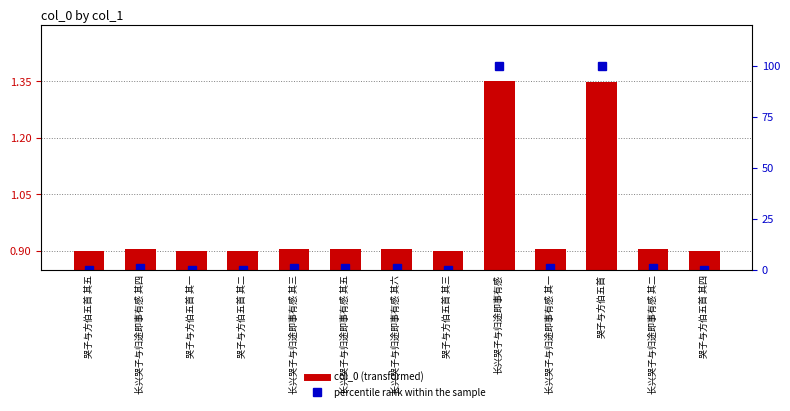

Which series has the largest total across all categories?

percentile rank within the sample